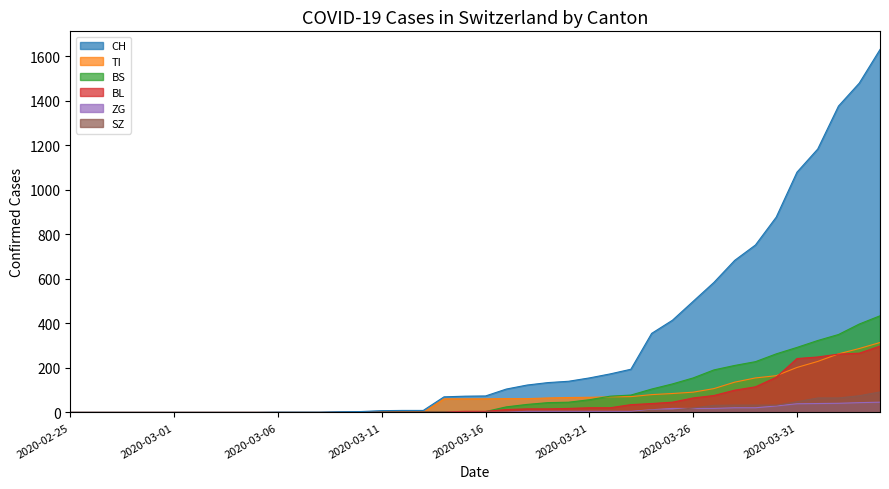

How many values in CH are above zero?

30